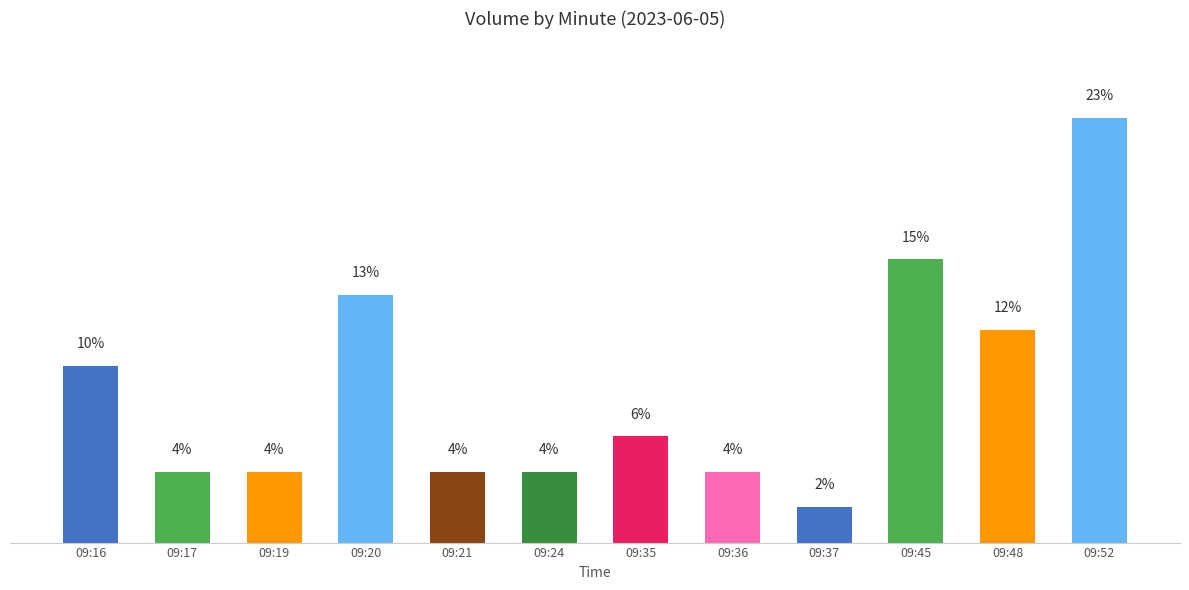

What is the difference between the second highest and second lowest values?

300